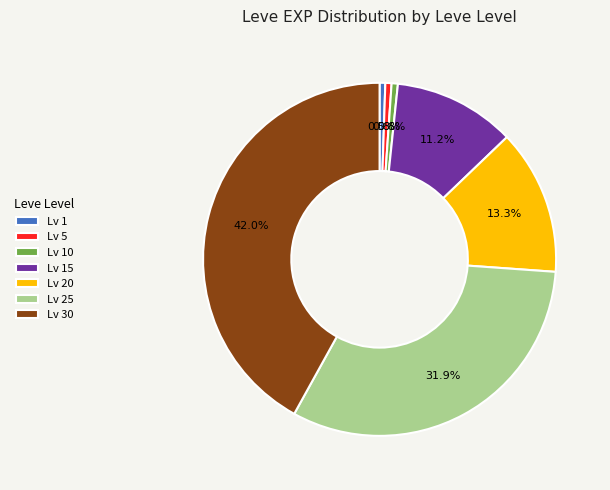

Between Lv 25 and Lv 30, which is larger?

Lv 30